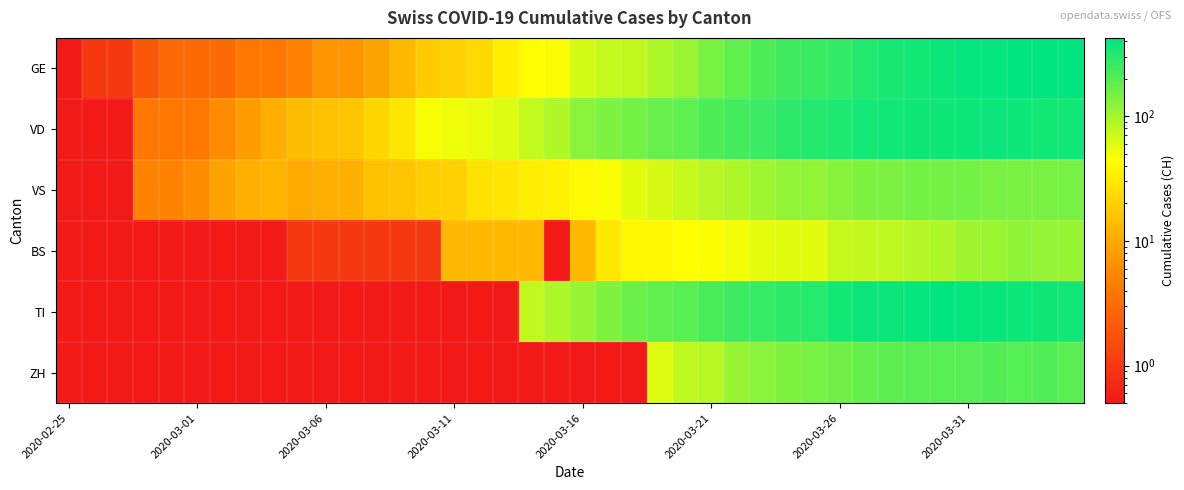

At how many categories does at least one series exceed 227?

14